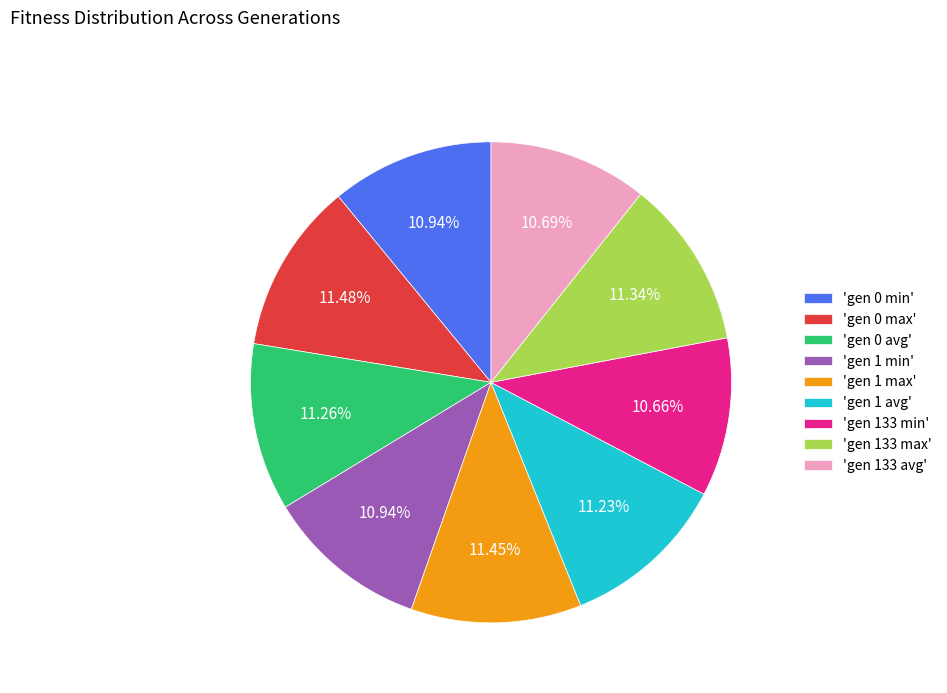

Is the sum of 'gen 0 avg' and 'gen 133 max' greater than half?

No